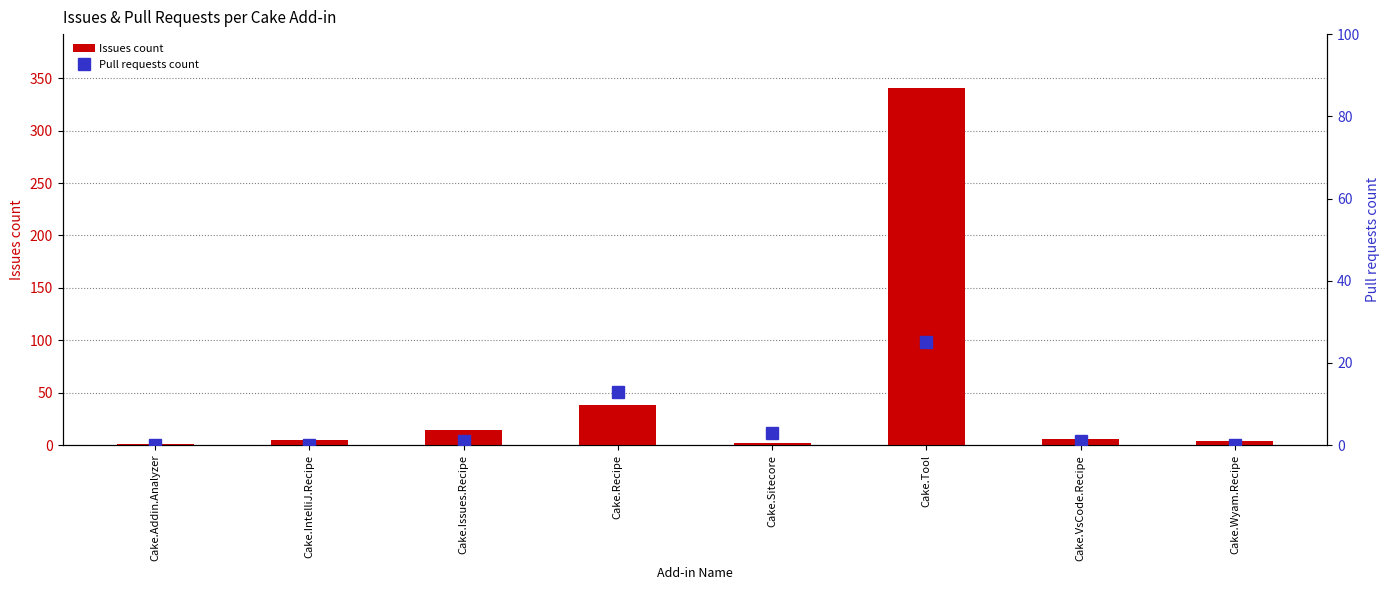

What is the sum of the Issues count values at Cake.Recipe and Cake.Issues.Recipe?

52